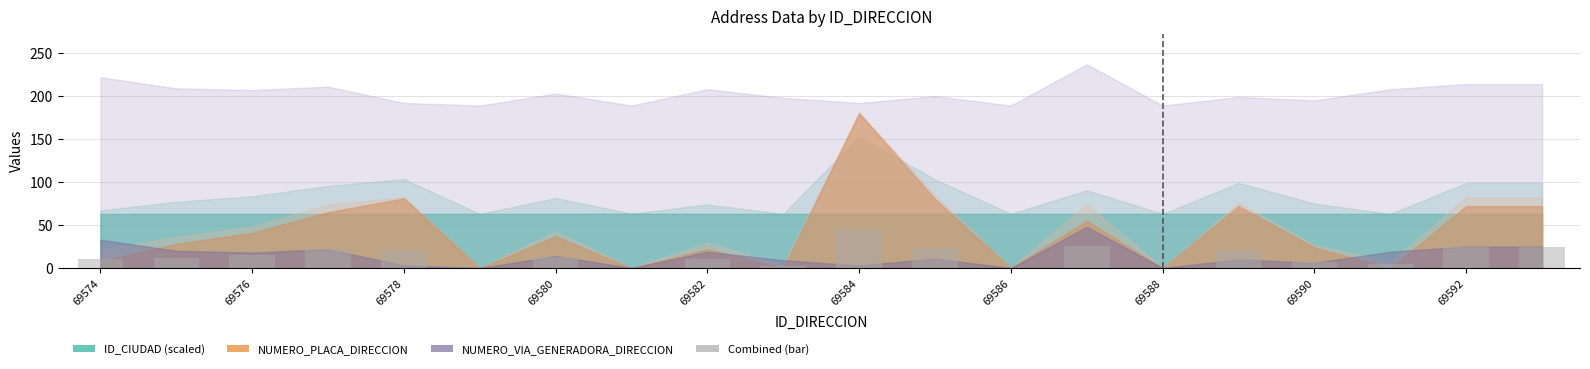

How many series are shown in this chart?

1